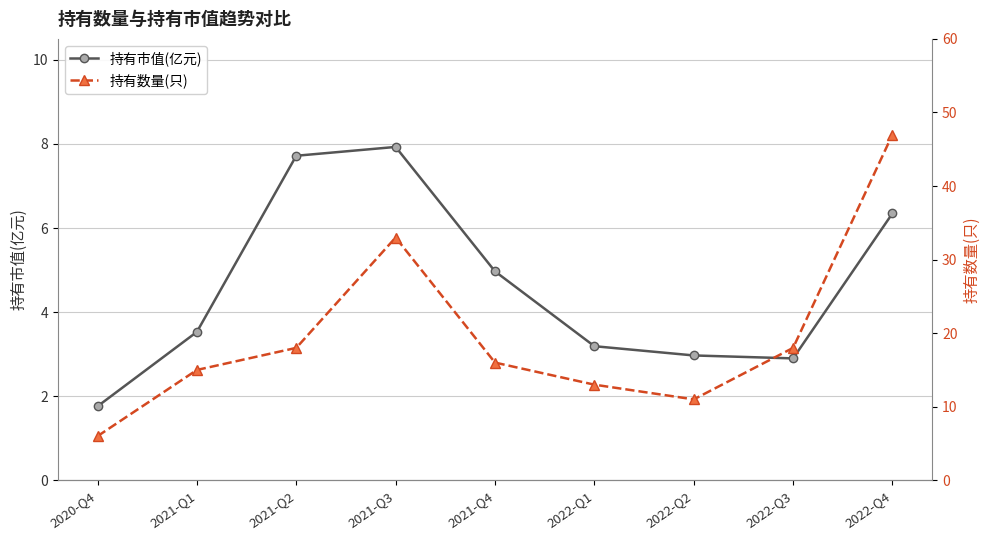

Reading right to left, extract all data points from this chart.

持有市值(亿元): 6.3	2.9	3.0	3.2	5.0	7.9	7.7	3.5	1.8
持有数量(只): 47.0	18.0	11.0	13.0	16.0	33.0	18.0	15.0	6.0